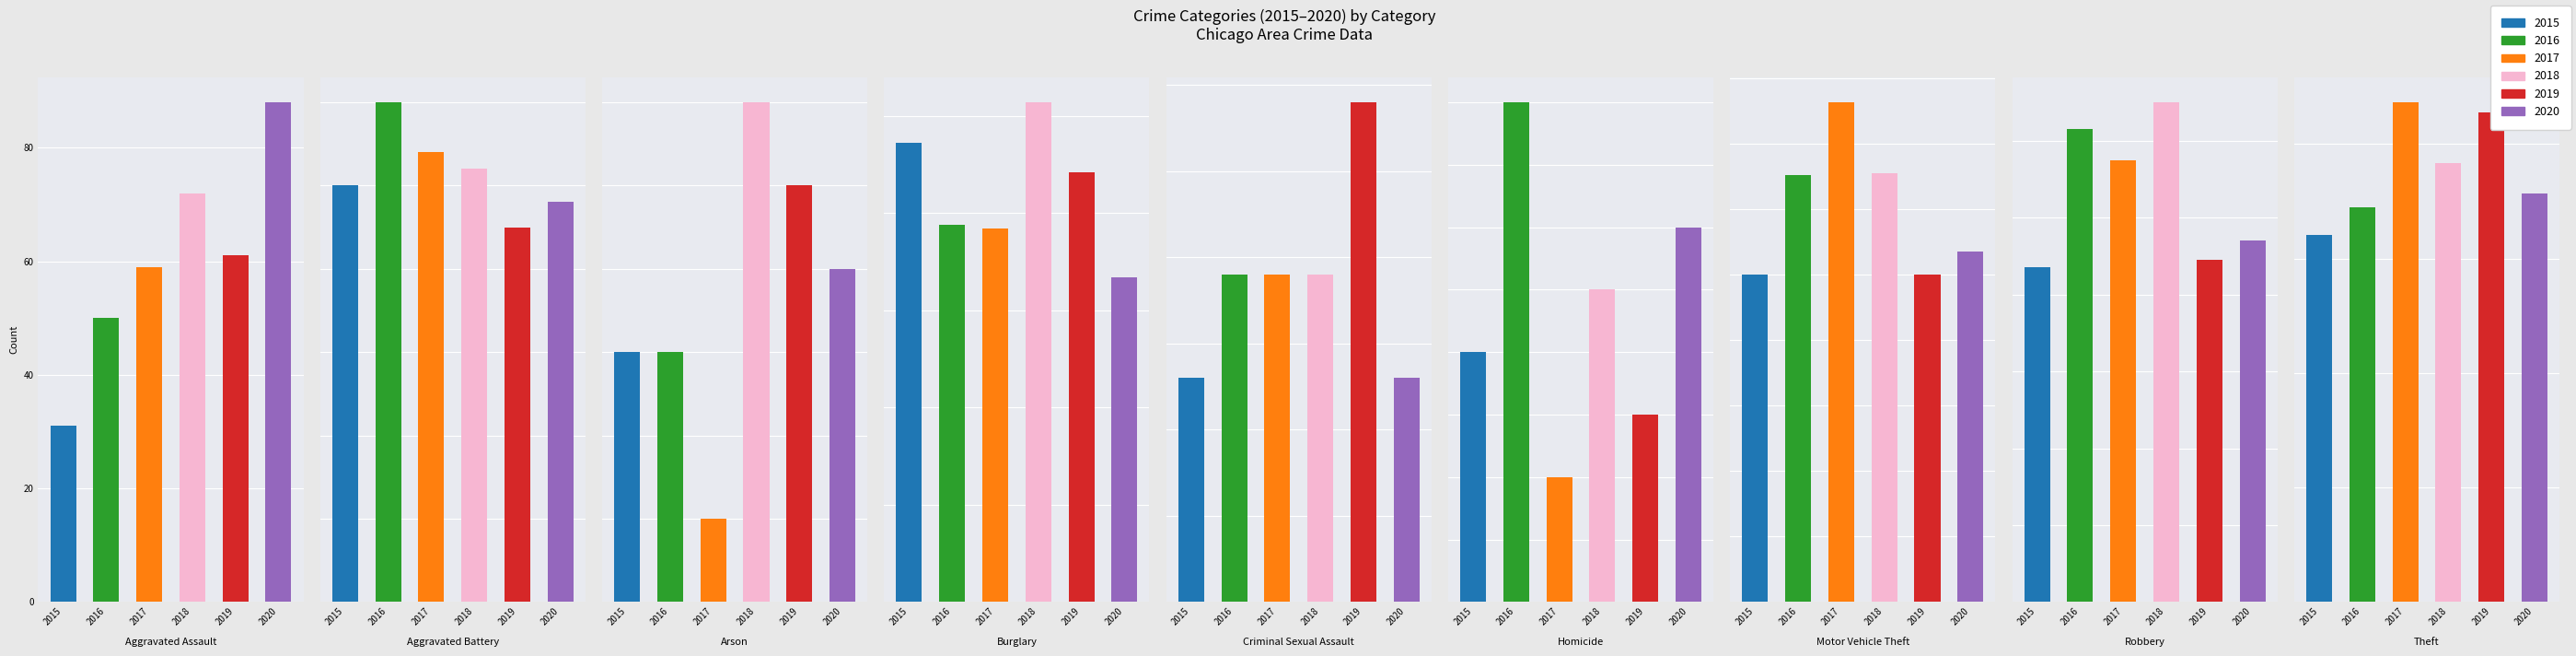

What is the average value of the 2015 series?

132